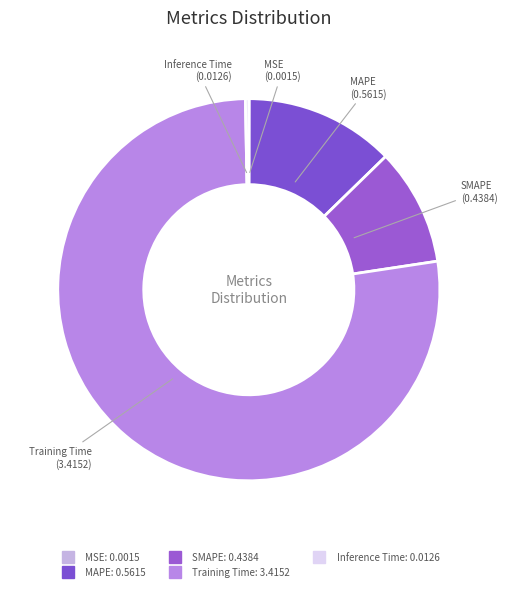

Between Inference Time and SMAPE, which is larger?

SMAPE